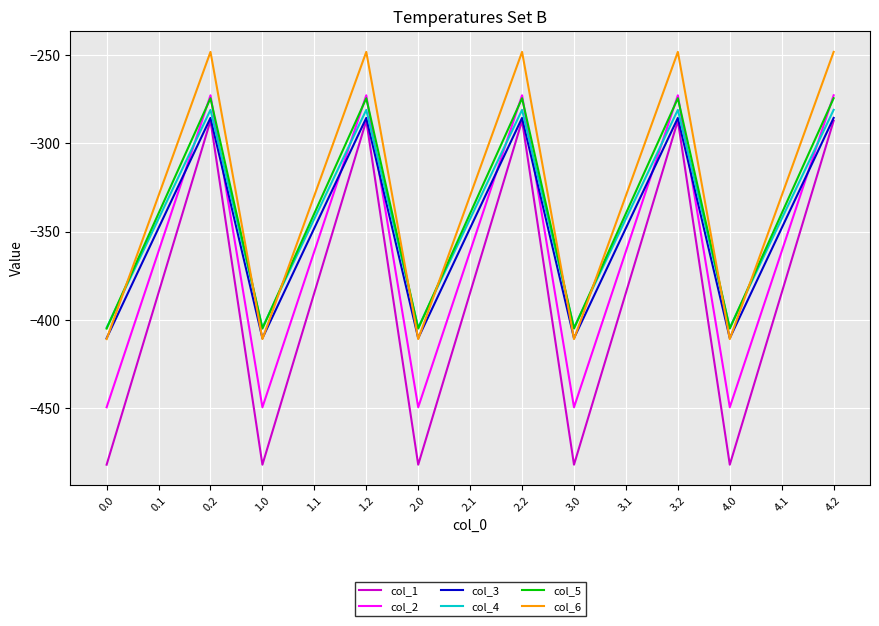

What is the total value across all series at 0.2?

-1648.9